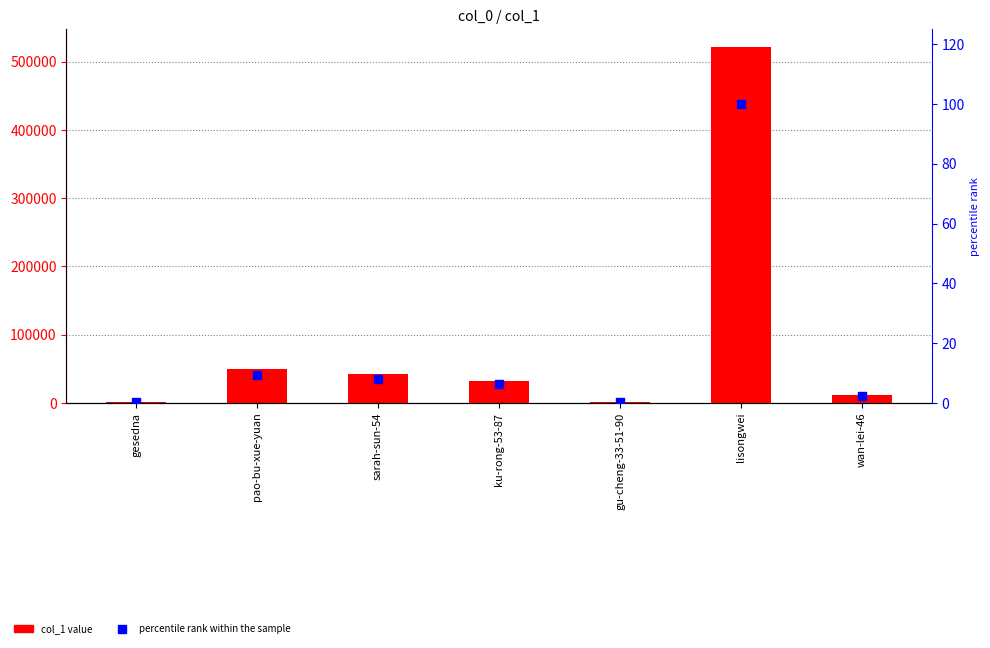

Which series has the largest total across all categories?

col_1